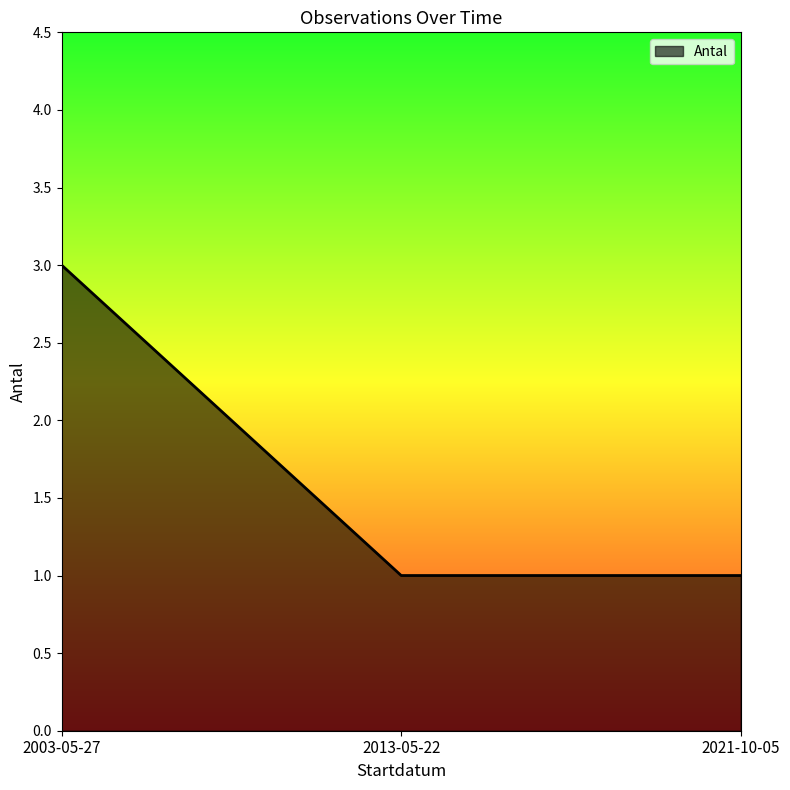

What is the difference between the maximum and minimum values?

2